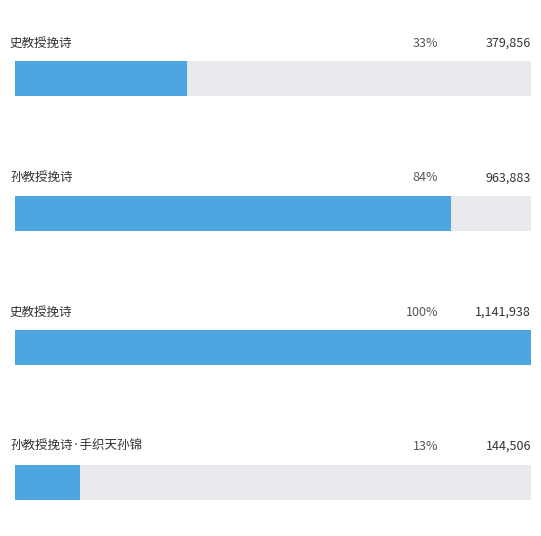

How many bars are there in total?

4